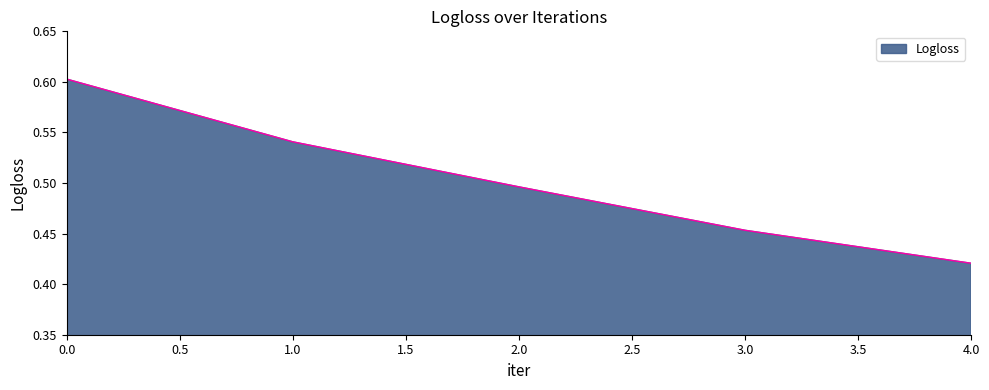

Rank the categories by value from highest to lowest.

0.0, 1.0, 2.0, 3.0, 4.0